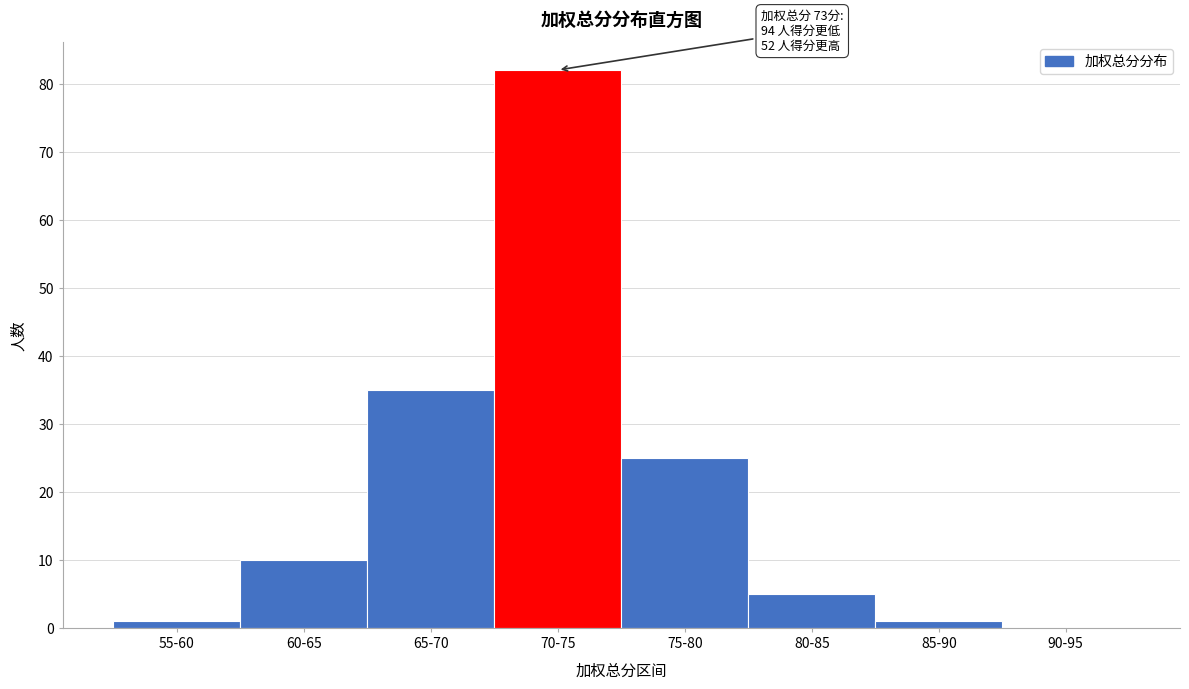

Reading left to right, what are all the values shown in this chart?

55-60=1	60-65=10	65-70=35	70-75=82	75-80=25	80-85=5	85-90=1	90-95=0